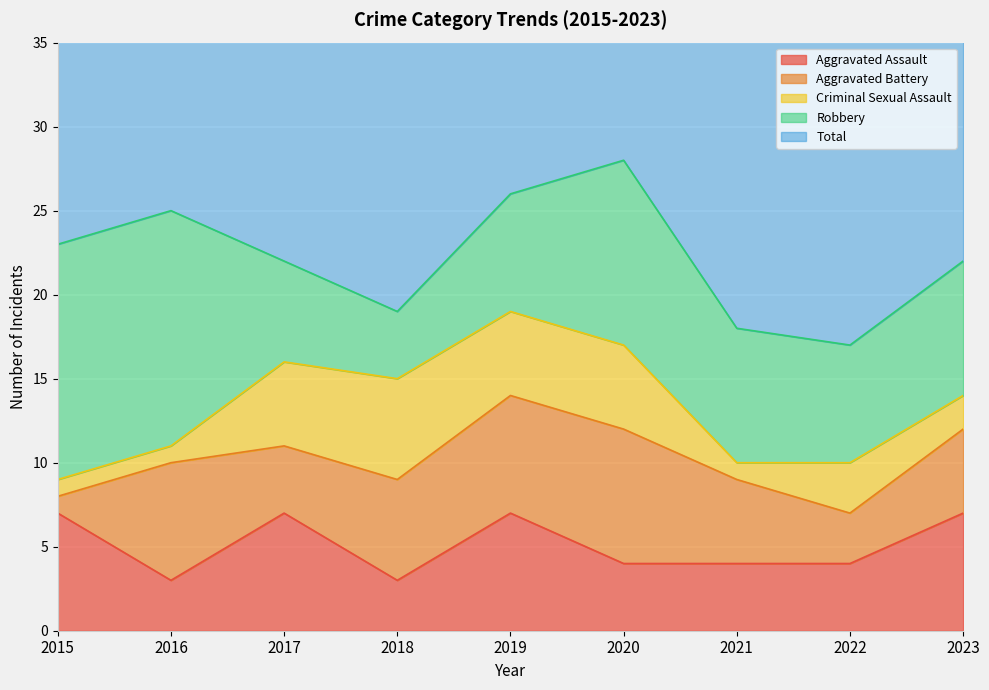

What is the difference between the highest and lowest values at 2023?

21